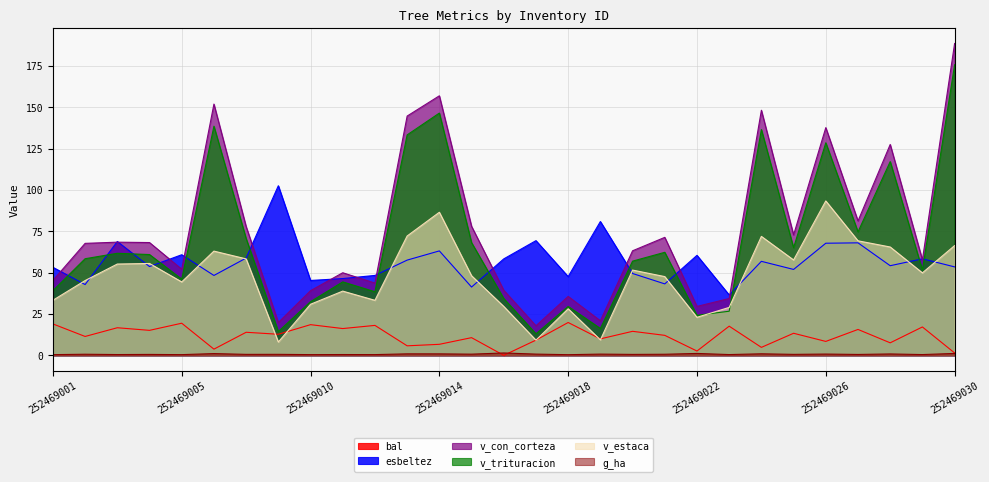

Where is g_ha nearest to the value 0?

252469018